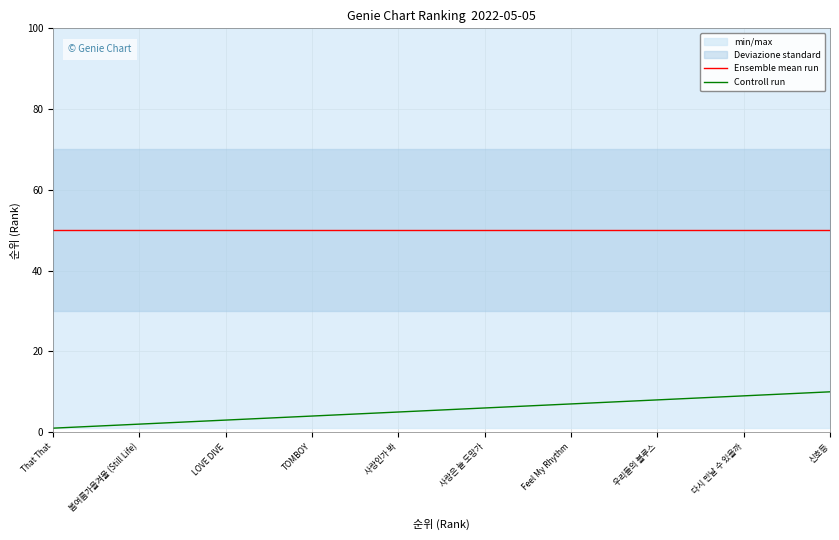

Reading right to left, extract all data points from this chart.

Ensemble mean run: 50	50	50	50	50	50	50	50	50	50
Controll run: 10	9	8	7	6	5	4	3	2	1